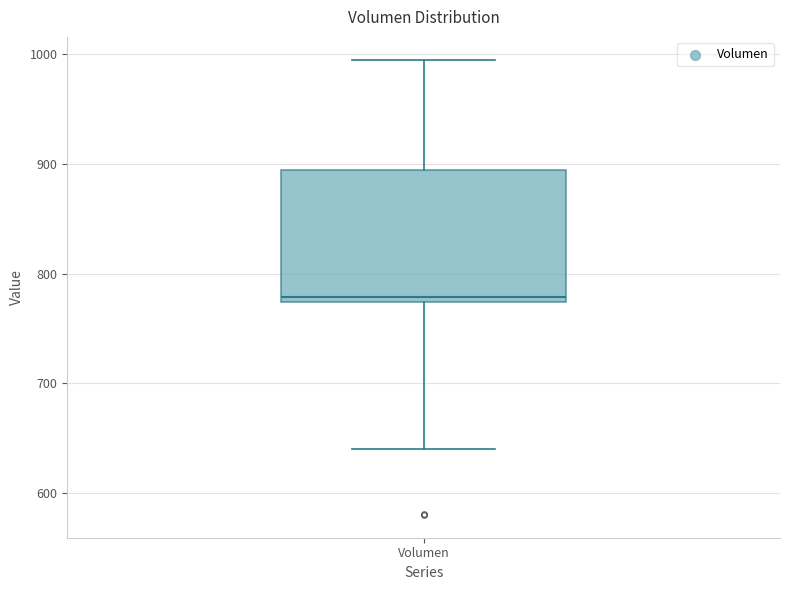

Where is the upper edge of the box for Volumen on the y-axis? The values are not printed on the chart, so give them approximately, as read against the axis.

890